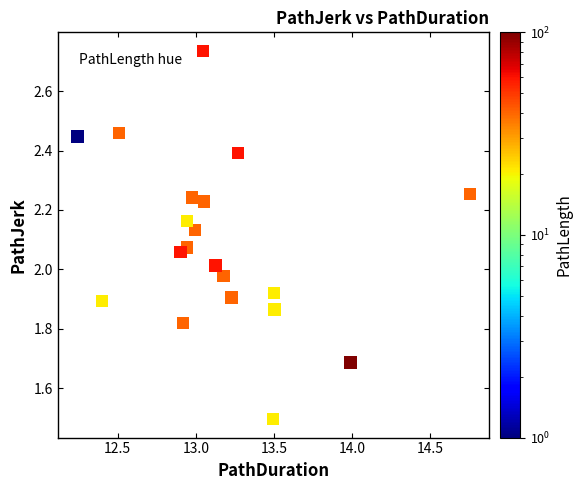

What is the range of Y values (max minus min)?

1.2